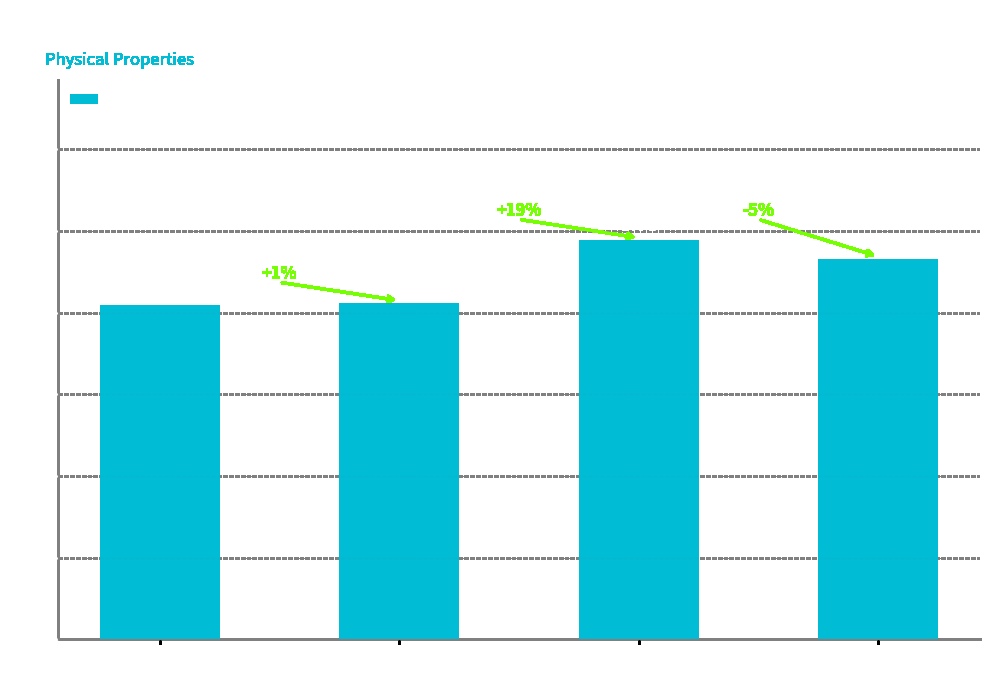

Where is the data nearest to the value 8?

Sample 1